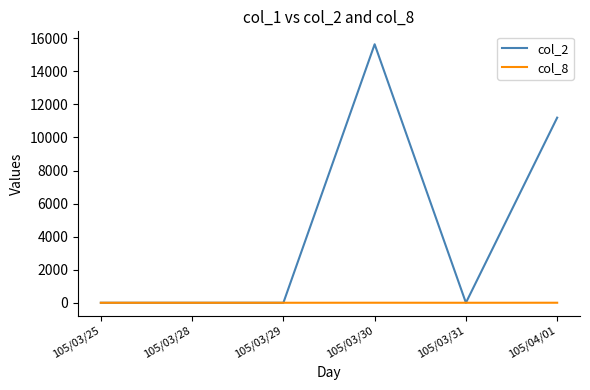

List the series in order of their overall mean, highest first.

col_2, col_8